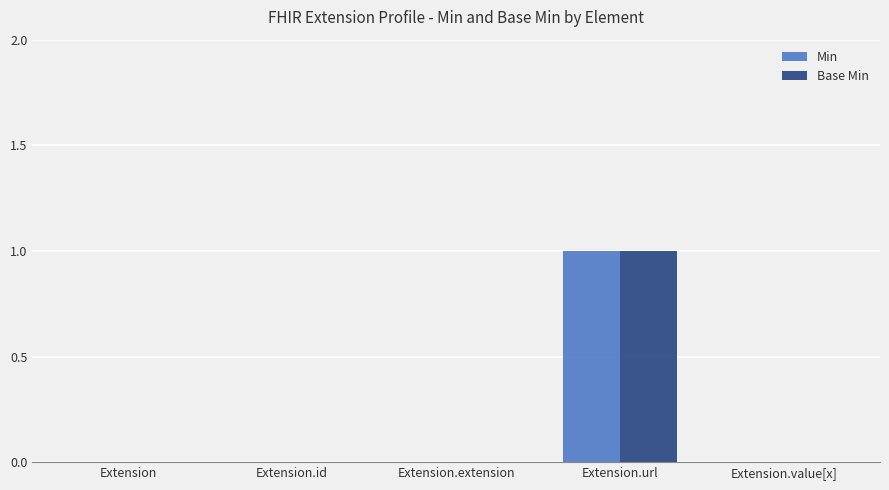

Is it true that Base Min equals 1 at Extension.url?

True